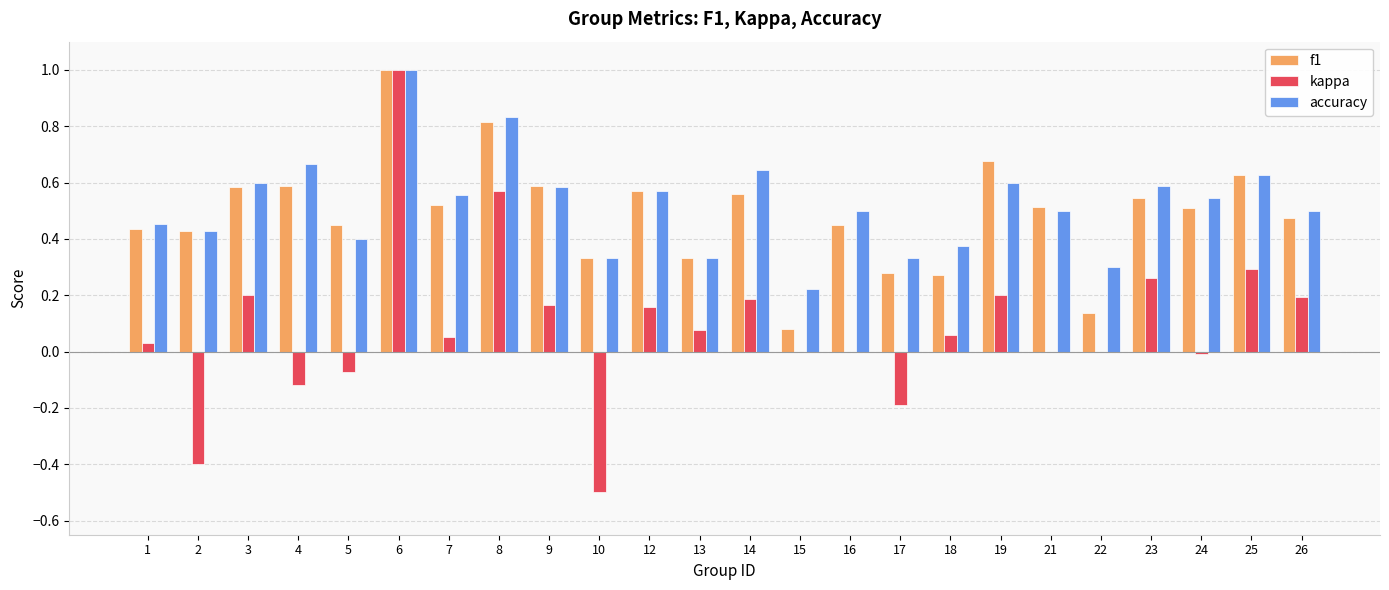

Where does the kappa series first go above 0?

1